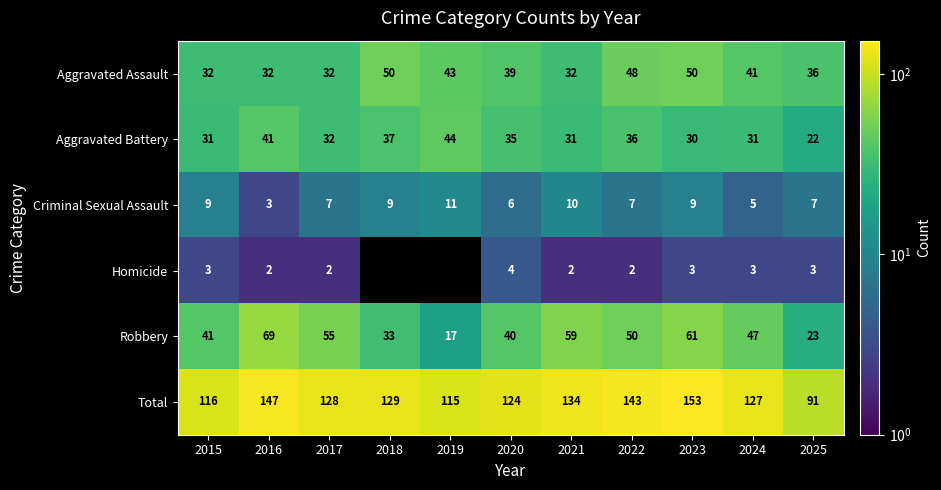

Is the value of Aggravated Assault at 2016 greater than the value of Aggravated Battery at 2024?

Yes